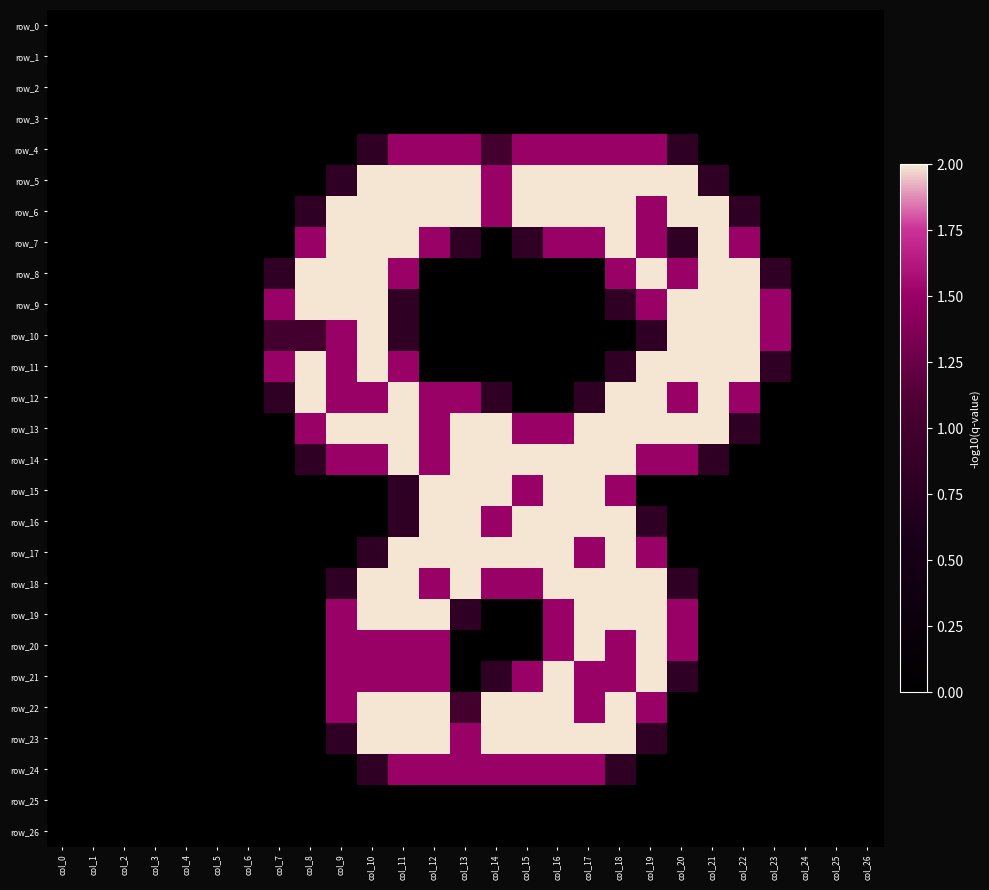

Reading left to right, extract all data points from this chart.

row_0: col_0=0.0	col_1=0.0	col_2=0.0	col_3=0.0	col_4=0.0	col_5=0.0	col_6=0.0	col_7=0.0	col_8=0.0	col_9=0.0	col_10=0.0	col_11=0.0	col_12=0.0	col_13=0.0	col_14=0.0	col_15=0.0	col_16=0.0	col_17=0.0	col_18=0.0	col_19=0.0	col_20=0.0	col_21=0.0	col_22=0.0	col_23=0.0	col_24=0.0	col_25=0.0	col_26=0.0
row_1: col_0=0.0	col_1=0.0	col_2=0.0	col_3=0.0	col_4=0.0	col_5=0.0	col_6=0.0	col_7=0.0	col_8=0.0	col_9=0.0	col_10=0.0	col_11=0.0	col_12=0.0	col_13=0.0	col_14=0.0	col_15=0.0	col_16=0.0	col_17=0.0	col_18=0.0	col_19=0.0	col_20=0.0	col_21=0.0	col_22=0.0	col_23=0.0	col_24=0.0	col_25=0.0	col_26=0.0
row_2: col_0=0.0	col_1=0.0	col_2=0.0	col_3=0.0	col_4=0.0	col_5=0.0	col_6=0.0	col_7=0.0	col_8=0.0	col_9=0.0	col_10=0.0	col_11=0.0	col_12=0.0	col_13=0.0	col_14=0.0	col_15=0.0	col_16=0.0	col_17=0.0	col_18=0.0	col_19=0.0	col_20=0.0	col_21=0.0	col_22=0.0	col_23=0.0	col_24=0.0	col_25=0.0	col_26=0.0
row_3: col_0=0.0	col_1=0.0	col_2=0.0	col_3=0.0	col_4=0.0	col_5=0.0	col_6=0.0	col_7=0.0	col_8=0.0	col_9=0.0	col_10=0.0	col_11=0.0	col_12=0.0	col_13=0.0	col_14=0.0	col_15=0.0	col_16=0.0	col_17=0.0	col_18=0.0	col_19=0.0	col_20=0.0	col_21=0.0	col_22=0.0	col_23=0.0	col_24=0.0	col_25=0.0	col_26=0.0
row_4: col_0=0.0	col_1=0.0	col_2=0.0	col_3=0.0	col_4=0.0	col_5=0.0	col_6=0.0	col_7=0.0	col_8=0.0	col_9=0.0	col_10=0.8	col_11=1.5	col_12=1.5	col_13=1.5	col_14=1.0	col_15=1.5	col_16=1.5	col_17=1.5	col_18=1.5	col_19=1.5	col_20=0.8	col_21=0.0	col_22=0.0	col_23=0.0	col_24=0.0	col_25=0.0	col_26=0.0
row_5: col_0=0.0	col_1=0.0	col_2=0.0	col_3=0.0	col_4=0.0	col_5=0.0	col_6=0.0	col_7=0.0	col_8=0.0	col_9=0.8	col_10=2.0	col_11=2.0	col_12=2.0	col_13=2.0	col_14=1.5	col_15=2.0	col_16=2.0	col_17=2.0	col_18=2.0	col_19=2.0	col_20=2.0	col_21=0.8	col_22=0.0	col_23=0.0	col_24=0.0	col_25=0.0	col_26=0.0
row_6: col_0=0.0	col_1=0.0	col_2=0.0	col_3=0.0	col_4=0.0	col_5=0.0	col_6=0.0	col_7=0.0	col_8=0.8	col_9=2.0	col_10=2.0	col_11=2.0	col_12=2.0	col_13=2.0	col_14=1.5	col_15=2.0	col_16=2.0	col_17=2.0	col_18=2.0	col_19=1.5	col_20=2.0	col_21=2.0	col_22=0.8	col_23=0.0	col_24=0.0	col_25=0.0	col_26=0.0
row_7: col_0=0.0	col_1=0.0	col_2=0.0	col_3=0.0	col_4=0.0	col_5=0.0	col_6=0.0	col_7=0.0	col_8=1.5	col_9=2.0	col_10=2.0	col_11=2.0	col_12=1.5	col_13=0.8	col_14=0.0	col_15=0.8	col_16=1.5	col_17=1.5	col_18=2.0	col_19=1.5	col_20=0.8	col_21=2.0	col_22=1.5	col_23=0.0	col_24=0.0	col_25=0.0	col_26=0.0
row_8: col_0=0.0	col_1=0.0	col_2=0.0	col_3=0.0	col_4=0.0	col_5=0.0	col_6=0.0	col_7=0.8	col_8=2.0	col_9=2.0	col_10=2.0	col_11=1.5	col_12=0.0	col_13=0.0	col_14=0.0	col_15=0.0	col_16=0.0	col_17=0.0	col_18=1.5	col_19=2.0	col_20=1.5	col_21=2.0	col_22=2.0	col_23=0.8	col_24=0.0	col_25=0.0	col_26=0.0
row_9: col_0=0.0	col_1=0.0	col_2=0.0	col_3=0.0	col_4=0.0	col_5=0.0	col_6=0.0	col_7=1.5	col_8=2.0	col_9=2.0	col_10=2.0	col_11=0.8	col_12=0.0	col_13=0.0	col_14=0.0	col_15=0.0	col_16=0.0	col_17=0.0	col_18=0.8	col_19=1.5	col_20=2.0	col_21=2.0	col_22=2.0	col_23=1.5	col_24=0.0	col_25=0.0	col_26=0.0
row_10: col_0=0.0	col_1=0.0	col_2=0.0	col_3=0.0	col_4=0.0	col_5=0.0	col_6=0.0	col_7=1.0	col_8=1.0	col_9=1.5	col_10=2.0	col_11=0.8	col_12=0.0	col_13=0.0	col_14=0.0	col_15=0.0	col_16=0.0	col_17=0.0	col_18=0.0	col_19=0.8	col_20=2.0	col_21=2.0	col_22=2.0	col_23=1.5	col_24=0.0	col_25=0.0	col_26=0.0
row_11: col_0=0.0	col_1=0.0	col_2=0.0	col_3=0.0	col_4=0.0	col_5=0.0	col_6=0.0	col_7=1.5	col_8=2.0	col_9=1.5	col_10=2.0	col_11=1.5	col_12=0.0	col_13=0.0	col_14=0.0	col_15=0.0	col_16=0.0	col_17=0.0	col_18=0.8	col_19=2.0	col_20=2.0	col_21=2.0	col_22=2.0	col_23=0.8	col_24=0.0	col_25=0.0	col_26=0.0
row_12: col_0=0.0	col_1=0.0	col_2=0.0	col_3=0.0	col_4=0.0	col_5=0.0	col_6=0.0	col_7=0.8	col_8=2.0	col_9=1.5	col_10=1.5	col_11=2.0	col_12=1.5	col_13=1.5	col_14=0.8	col_15=0.0	col_16=0.0	col_17=0.8	col_18=2.0	col_19=2.0	col_20=1.5	col_21=2.0	col_22=1.5	col_23=0.0	col_24=0.0	col_25=0.0	col_26=0.0
row_13: col_0=0.0	col_1=0.0	col_2=0.0	col_3=0.0	col_4=0.0	col_5=0.0	col_6=0.0	col_7=0.0	col_8=1.5	col_9=2.0	col_10=2.0	col_11=2.0	col_12=1.5	col_13=2.0	col_14=2.0	col_15=1.5	col_16=1.5	col_17=2.0	col_18=2.0	col_19=2.0	col_20=2.0	col_21=2.0	col_22=0.8	col_23=0.0	col_24=0.0	col_25=0.0	col_26=0.0
row_14: col_0=0.0	col_1=0.0	col_2=0.0	col_3=0.0	col_4=0.0	col_5=0.0	col_6=0.0	col_7=0.0	col_8=0.8	col_9=1.5	col_10=1.5	col_11=2.0	col_12=1.5	col_13=2.0	col_14=2.0	col_15=2.0	col_16=2.0	col_17=2.0	col_18=2.0	col_19=1.5	col_20=1.5	col_21=0.8	col_22=0.0	col_23=0.0	col_24=0.0	col_25=0.0	col_26=0.0
row_15: col_0=0.0	col_1=0.0	col_2=0.0	col_3=0.0	col_4=0.0	col_5=0.0	col_6=0.0	col_7=0.0	col_8=0.0	col_9=0.0	col_10=0.0	col_11=0.8	col_12=2.0	col_13=2.0	col_14=2.0	col_15=1.5	col_16=2.0	col_17=2.0	col_18=1.5	col_19=0.0	col_20=0.0	col_21=0.0	col_22=0.0	col_23=0.0	col_24=0.0	col_25=0.0	col_26=0.0
row_16: col_0=0.0	col_1=0.0	col_2=0.0	col_3=0.0	col_4=0.0	col_5=0.0	col_6=0.0	col_7=0.0	col_8=0.0	col_9=0.0	col_10=0.0	col_11=0.8	col_12=2.0	col_13=2.0	col_14=1.5	col_15=2.0	col_16=2.0	col_17=2.0	col_18=2.0	col_19=0.8	col_20=0.0	col_21=0.0	col_22=0.0	col_23=0.0	col_24=0.0	col_25=0.0	col_26=0.0
row_17: col_0=0.0	col_1=0.0	col_2=0.0	col_3=0.0	col_4=0.0	col_5=0.0	col_6=0.0	col_7=0.0	col_8=0.0	col_9=0.0	col_10=0.8	col_11=2.0	col_12=2.0	col_13=2.0	col_14=2.0	col_15=2.0	col_16=2.0	col_17=1.5	col_18=2.0	col_19=1.5	col_20=0.0	col_21=0.0	col_22=0.0	col_23=0.0	col_24=0.0	col_25=0.0	col_26=0.0
row_18: col_0=0.0	col_1=0.0	col_2=0.0	col_3=0.0	col_4=0.0	col_5=0.0	col_6=0.0	col_7=0.0	col_8=0.0	col_9=0.8	col_10=2.0	col_11=2.0	col_12=1.5	col_13=2.0	col_14=1.5	col_15=1.5	col_16=2.0	col_17=2.0	col_18=2.0	col_19=2.0	col_20=0.8	col_21=0.0	col_22=0.0	col_23=0.0	col_24=0.0	col_25=0.0	col_26=0.0
row_19: col_0=0.0	col_1=0.0	col_2=0.0	col_3=0.0	col_4=0.0	col_5=0.0	col_6=0.0	col_7=0.0	col_8=0.0	col_9=1.5	col_10=2.0	col_11=2.0	col_12=2.0	col_13=0.8	col_14=0.0	col_15=0.0	col_16=1.5	col_17=2.0	col_18=2.0	col_19=2.0	col_20=1.5	col_21=0.0	col_22=0.0	col_23=0.0	col_24=0.0	col_25=0.0	col_26=0.0
row_20: col_0=0.0	col_1=0.0	col_2=0.0	col_3=0.0	col_4=0.0	col_5=0.0	col_6=0.0	col_7=0.0	col_8=0.0	col_9=1.5	col_10=1.5	col_11=1.5	col_12=1.5	col_13=0.0	col_14=0.0	col_15=0.0	col_16=1.5	col_17=2.0	col_18=1.5	col_19=2.0	col_20=1.5	col_21=0.0	col_22=0.0	col_23=0.0	col_24=0.0	col_25=0.0	col_26=0.0
row_21: col_0=0.0	col_1=0.0	col_2=0.0	col_3=0.0	col_4=0.0	col_5=0.0	col_6=0.0	col_7=0.0	col_8=0.0	col_9=1.5	col_10=1.5	col_11=1.5	col_12=1.5	col_13=0.0	col_14=0.8	col_15=1.5	col_16=2.0	col_17=1.5	col_18=1.5	col_19=2.0	col_20=0.8	col_21=0.0	col_22=0.0	col_23=0.0	col_24=0.0	col_25=0.0	col_26=0.0
row_22: col_0=0.0	col_1=0.0	col_2=0.0	col_3=0.0	col_4=0.0	col_5=0.0	col_6=0.0	col_7=0.0	col_8=0.0	col_9=1.5	col_10=2.0	col_11=2.0	col_12=2.0	col_13=1.0	col_14=2.0	col_15=2.0	col_16=2.0	col_17=1.5	col_18=2.0	col_19=1.5	col_20=0.0	col_21=0.0	col_22=0.0	col_23=0.0	col_24=0.0	col_25=0.0	col_26=0.0
row_23: col_0=0.0	col_1=0.0	col_2=0.0	col_3=0.0	col_4=0.0	col_5=0.0	col_6=0.0	col_7=0.0	col_8=0.0	col_9=0.8	col_10=2.0	col_11=2.0	col_12=2.0	col_13=1.5	col_14=2.0	col_15=2.0	col_16=2.0	col_17=2.0	col_18=2.0	col_19=0.8	col_20=0.0	col_21=0.0	col_22=0.0	col_23=0.0	col_24=0.0	col_25=0.0	col_26=0.0
row_24: col_0=0.0	col_1=0.0	col_2=0.0	col_3=0.0	col_4=0.0	col_5=0.0	col_6=0.0	col_7=0.0	col_8=0.0	col_9=0.0	col_10=0.8	col_11=1.5	col_12=1.5	col_13=1.5	col_14=1.5	col_15=1.5	col_16=1.5	col_17=1.5	col_18=0.8	col_19=0.0	col_20=0.0	col_21=0.0	col_22=0.0	col_23=0.0	col_24=0.0	col_25=0.0	col_26=0.0
row_25: col_0=0.0	col_1=0.0	col_2=0.0	col_3=0.0	col_4=0.0	col_5=0.0	col_6=0.0	col_7=0.0	col_8=0.0	col_9=0.0	col_10=0.0	col_11=0.0	col_12=0.0	col_13=0.0	col_14=0.0	col_15=0.0	col_16=0.0	col_17=0.0	col_18=0.0	col_19=0.0	col_20=0.0	col_21=0.0	col_22=0.0	col_23=0.0	col_24=0.0	col_25=0.0	col_26=0.0
row_26: col_0=0.0	col_1=0.0	col_2=0.0	col_3=0.0	col_4=0.0	col_5=0.0	col_6=0.0	col_7=0.0	col_8=0.0	col_9=0.0	col_10=0.0	col_11=0.0	col_12=0.0	col_13=0.0	col_14=0.0	col_15=0.0	col_16=0.0	col_17=0.0	col_18=0.0	col_19=0.0	col_20=0.0	col_21=0.0	col_22=0.0	col_23=0.0	col_24=0.0	col_25=0.0	col_26=0.0